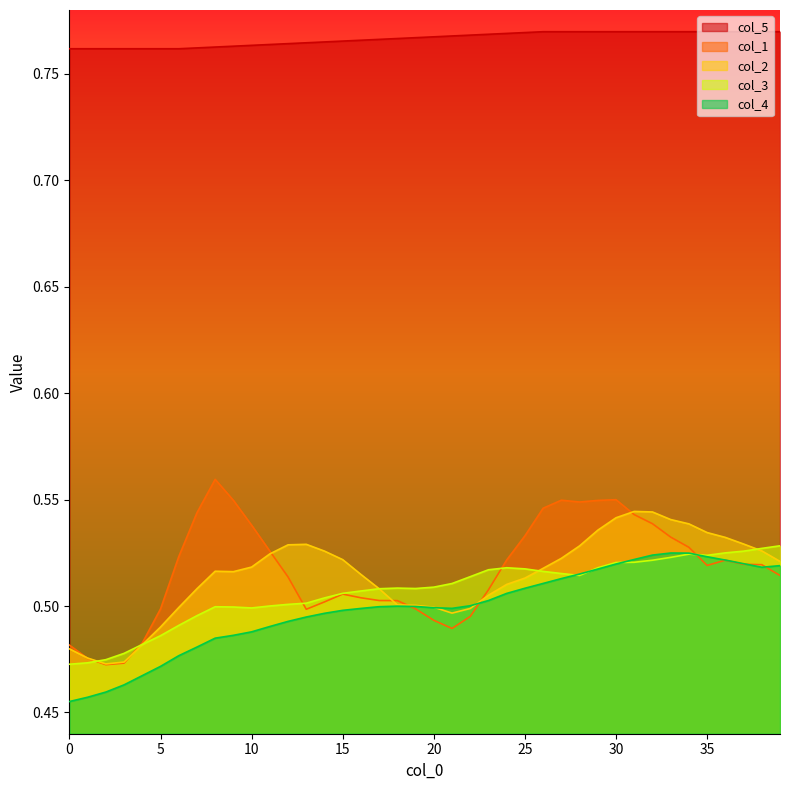

How many interior local valleys does the col_2 series have?

3